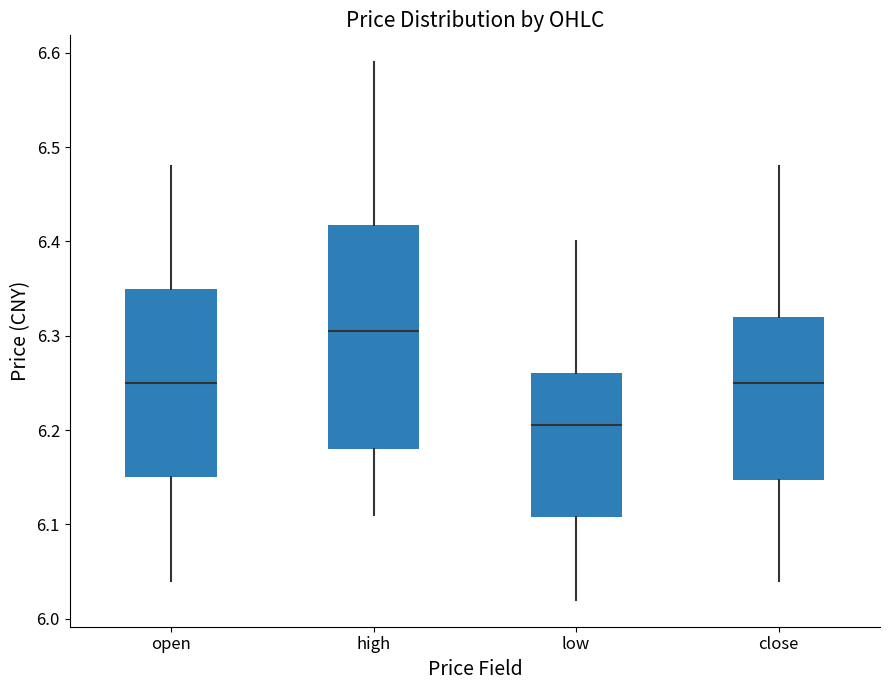

Reading left to right, transcribe this box plot: for each box, give where its median line is, the range the box spans, and where its two whiskers end, as read against the y-axis. The values are not printed on the chart, so give them approximately, as read against the axis.

open: median 6.25, box 6.15 to 6.35, whiskers 6.04 to 6.48
high: median 6.31, box 6.18 to 6.42, whiskers 6.11 to 6.59
low: median 6.21, box 6.11 to 6.26, whiskers 6.02 to 6.40
close: median 6.25, box 6.15 to 6.32, whiskers 6.04 to 6.48